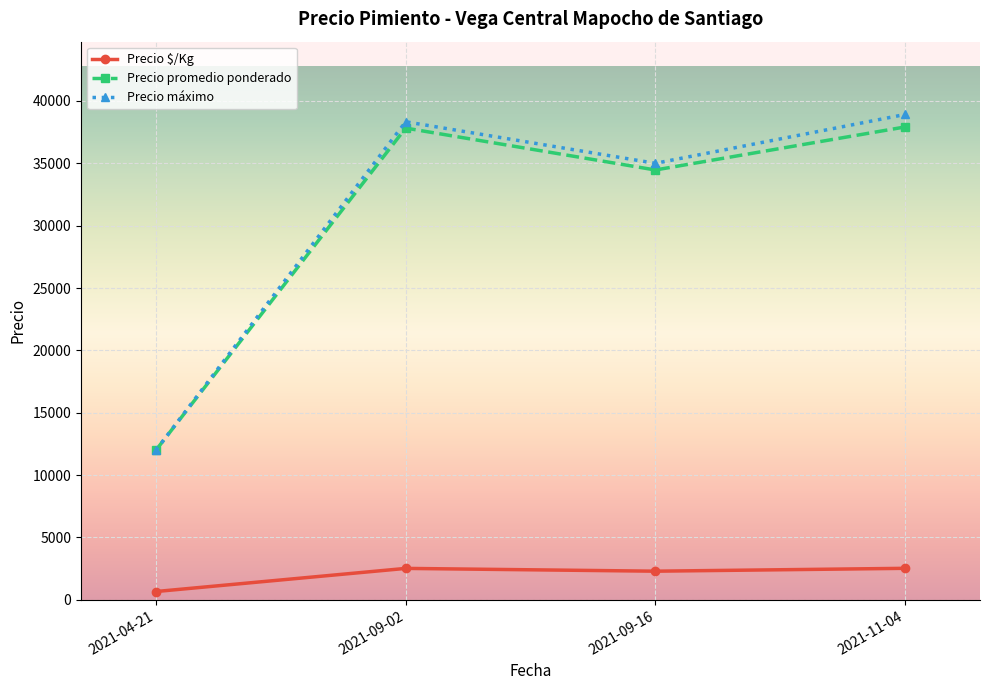

Rank the categories by Precio máximo value from highest to lowest.

2021-11-04, 2021-09-02, 2021-09-16, 2021-04-21